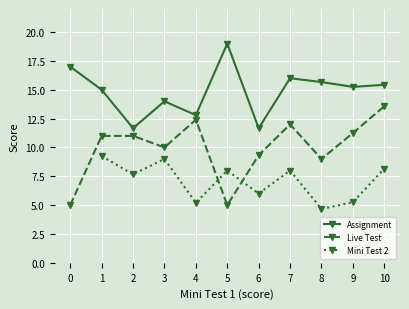

The Assignment series shows 15.7 at 8. True or false?

True